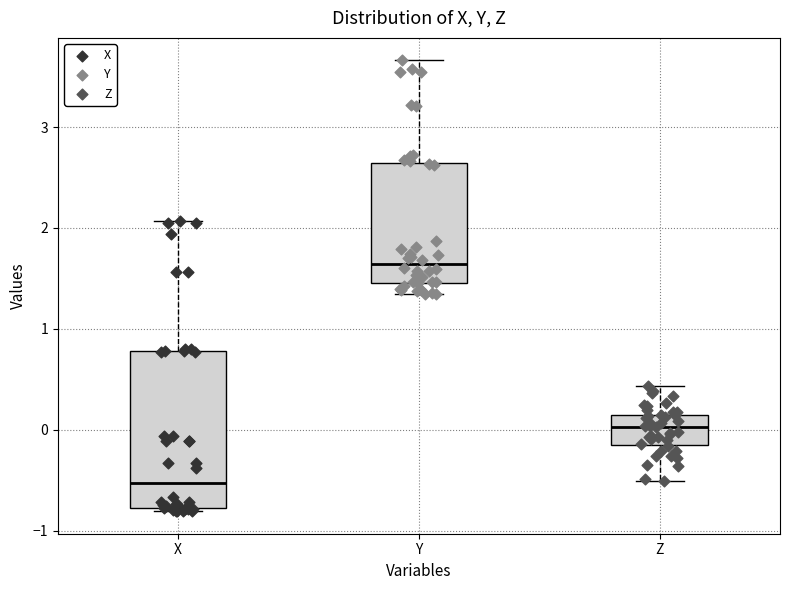

Which box is the tallest, from its lower edge to its upper edge?

X